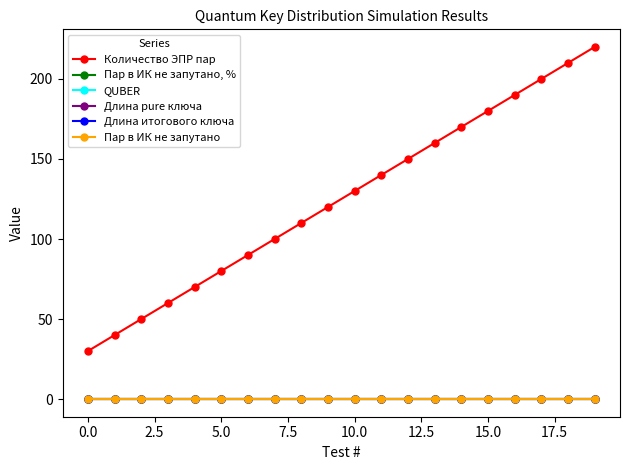

Does the chart display data point markers on the line(s)?

Yes